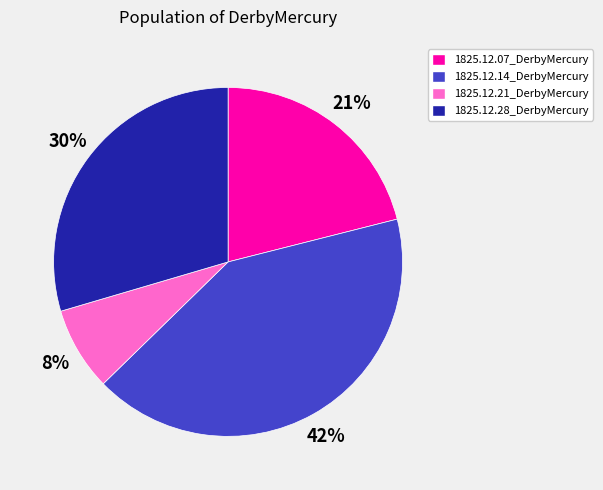

What is the largest slice in the pie chart?

1825.12.14_DerbyMercury